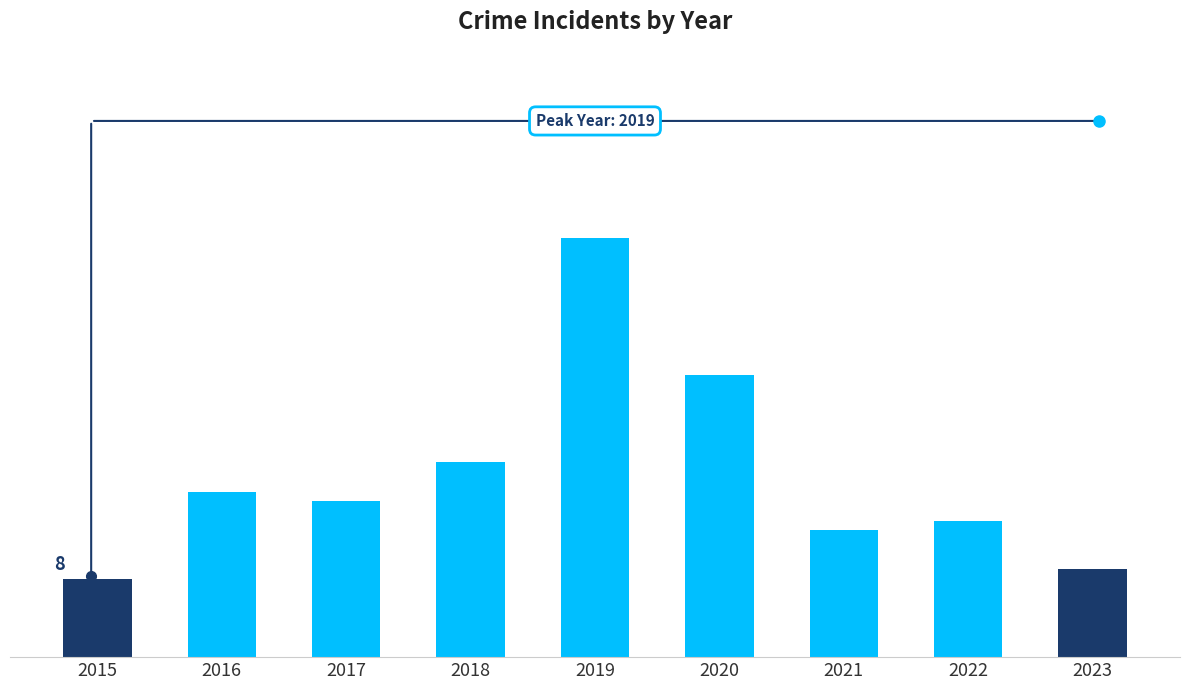

Does the chart contain any negative values?

No